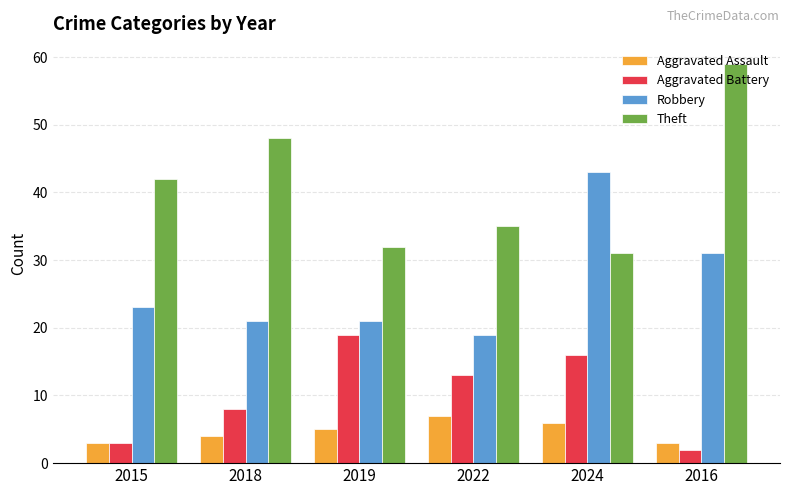

Which series has the largest range (max minus min)?

Theft